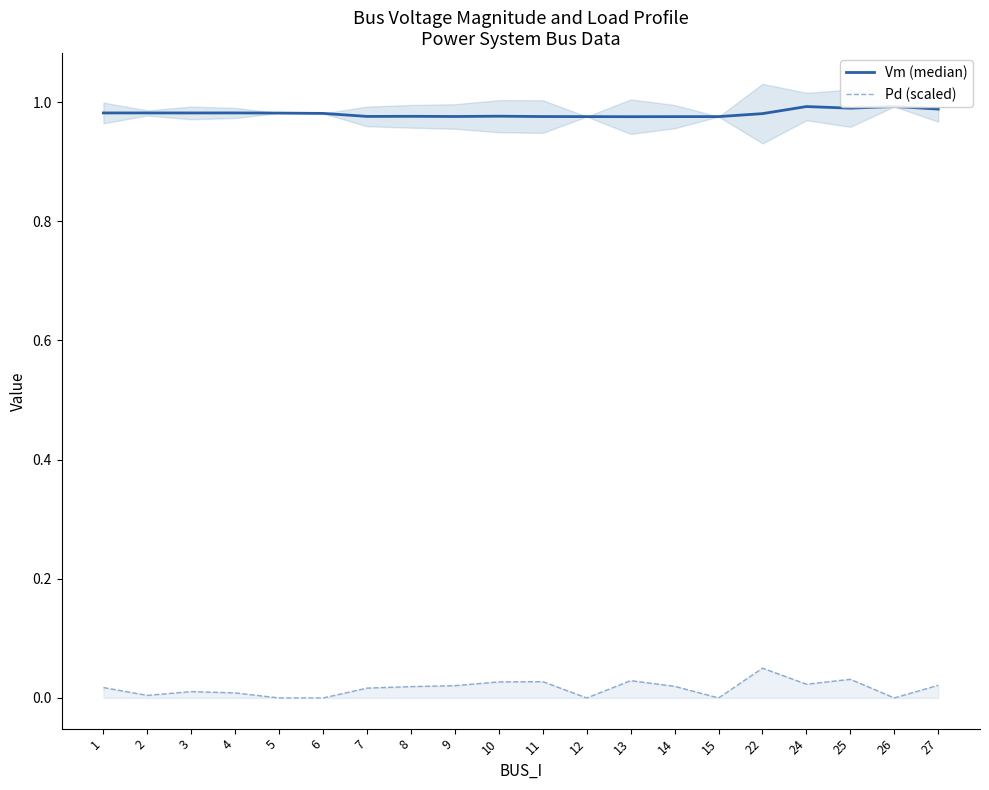

Does the chart have visible grid lines?

No